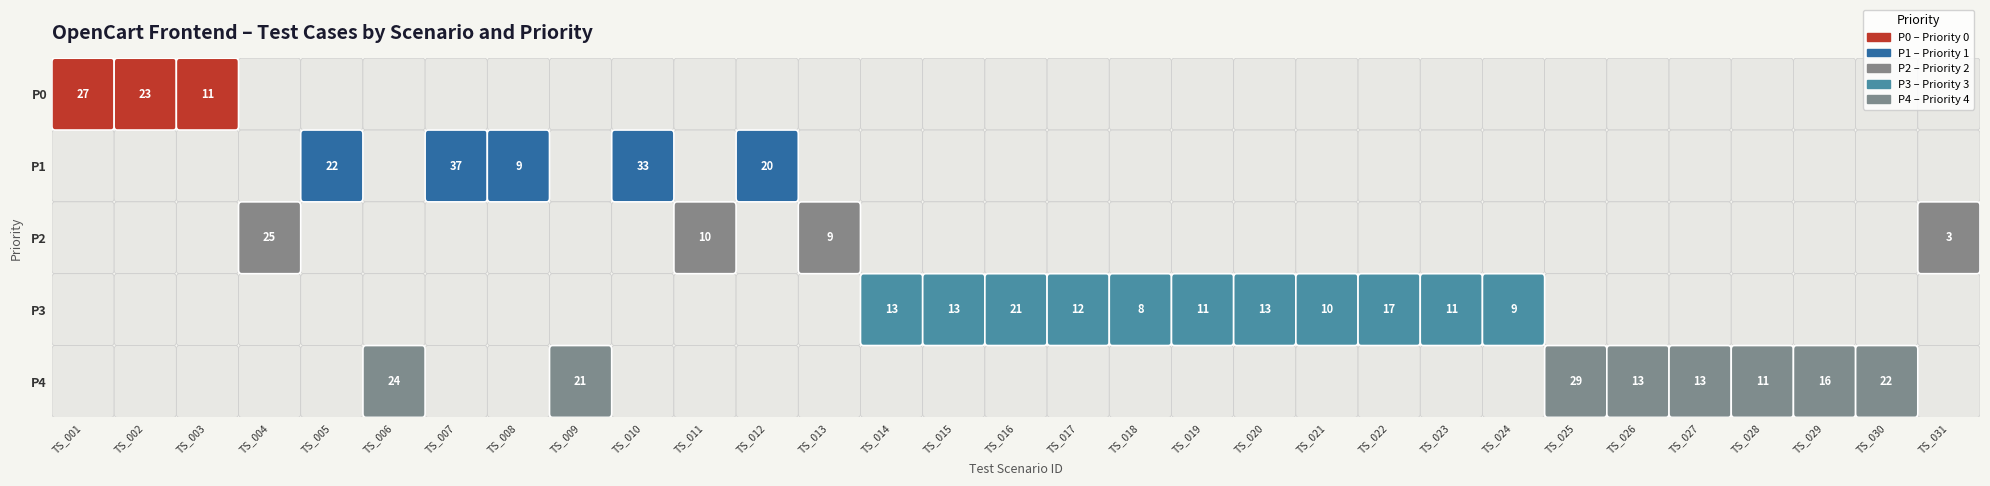

List the series in order of their peak value, highest first.

P1, P4, P0, P2, P3